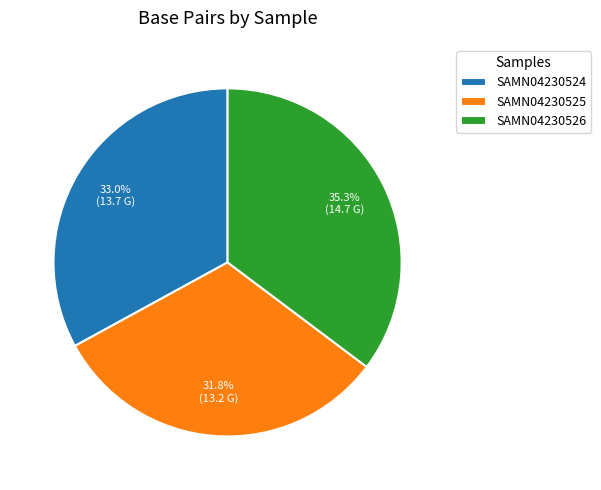

Approximately how many times larger is the value at SAMN04230526 compared to SAMN04230525?

1.1